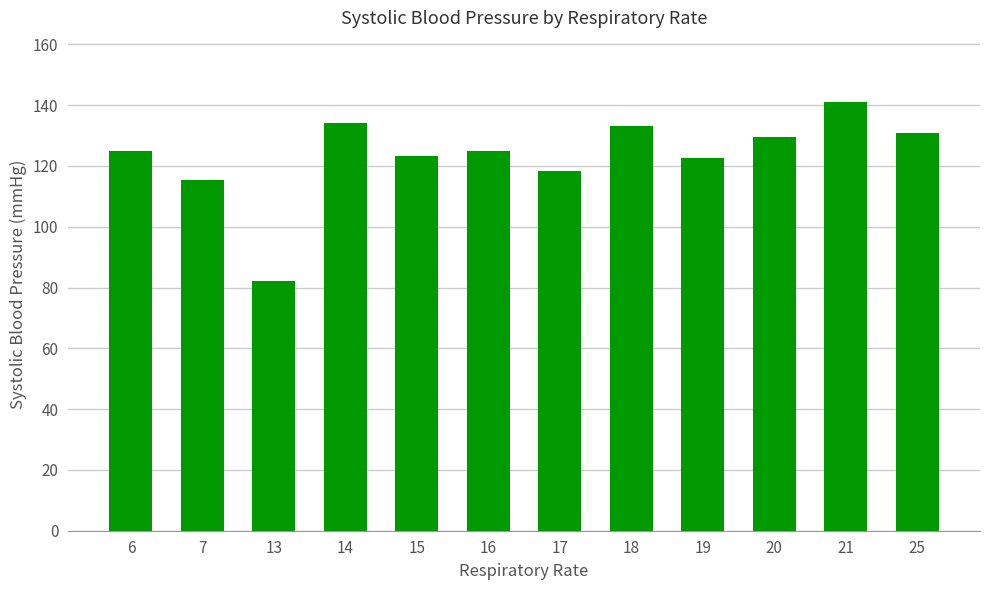

Does the chart contain any negative values?

No